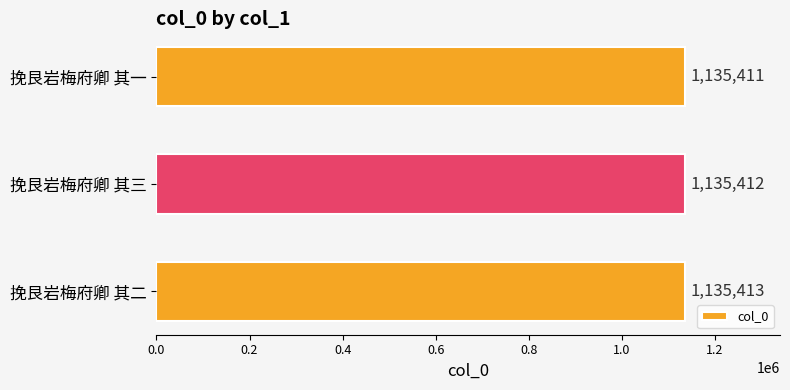

Rank the categories by value from lowest to highest.

挽艮岩梅府卿 其一, 挽艮岩梅府卿 其三, 挽艮岩梅府卿 其二